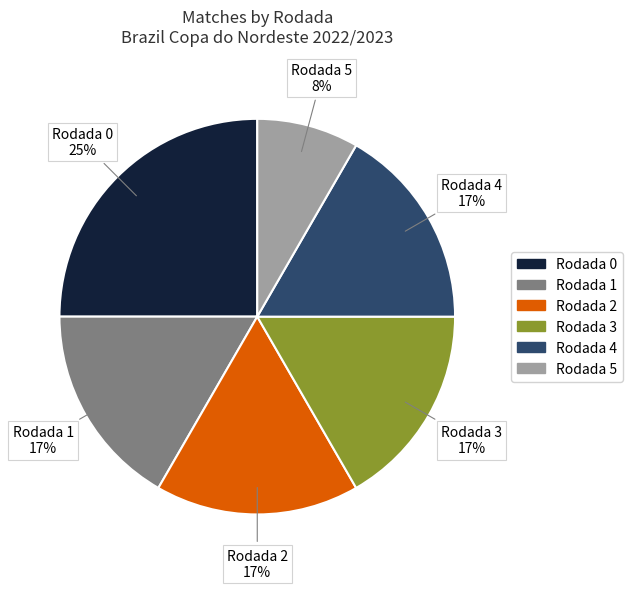

How many segments does this pie chart have?

6